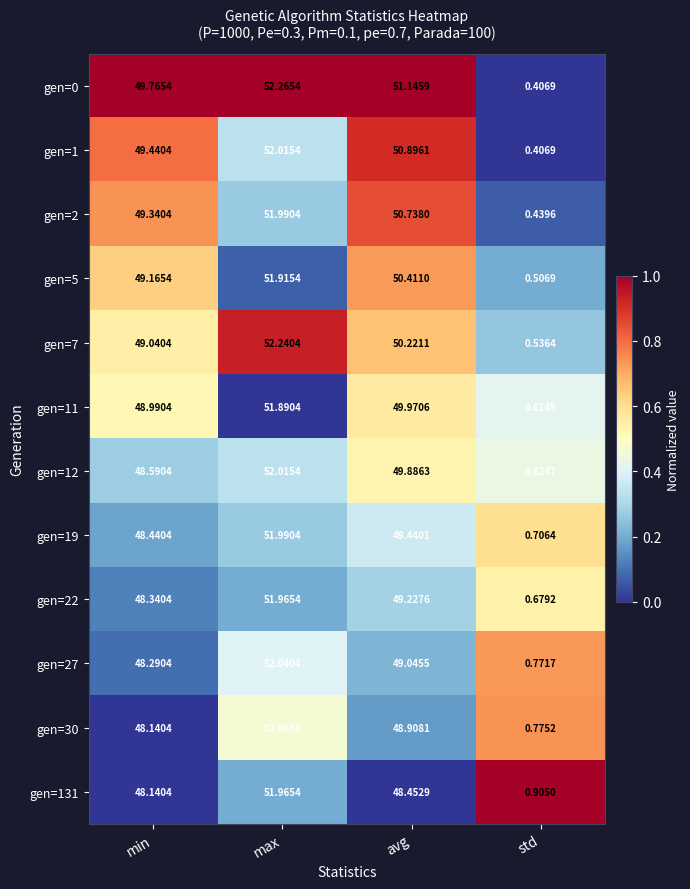

Which label corresponds to the largest value in the chart?

max